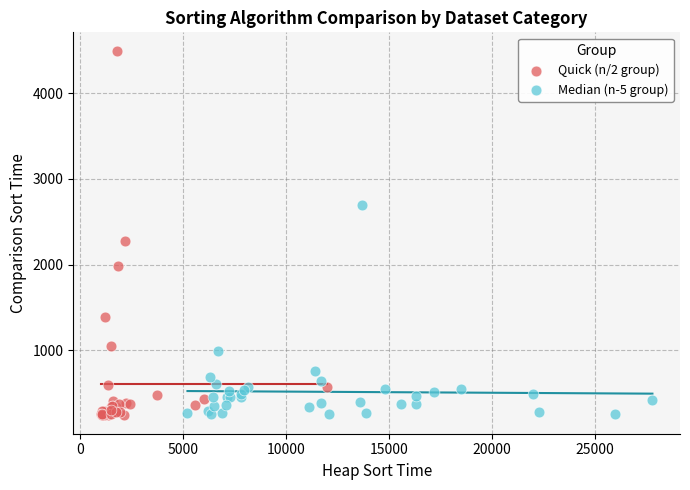

Which series reaches the maximum Y coordinate?

Quick (n/2 group)